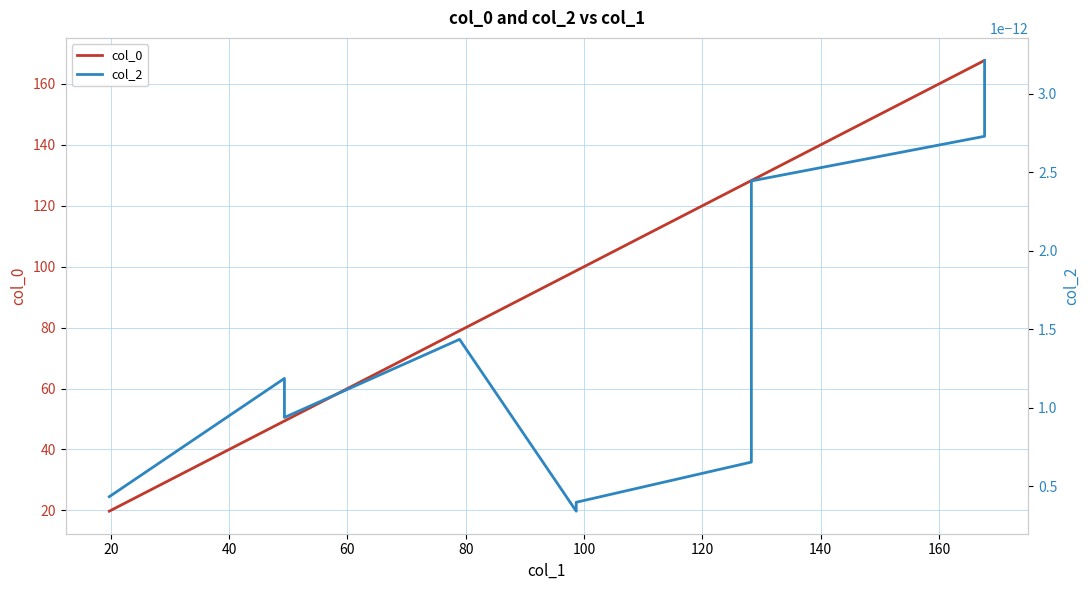

Reading right to left, what are all the values shown in this chart?

col_0: 167.7	167.7	128.3	128.3	98.7	98.7	78.9	49.3	49.3	19.7
col_2: 0.0	0.0	0.0	0.0	0.0	0.0	0.0	0.0	0.0	0.0